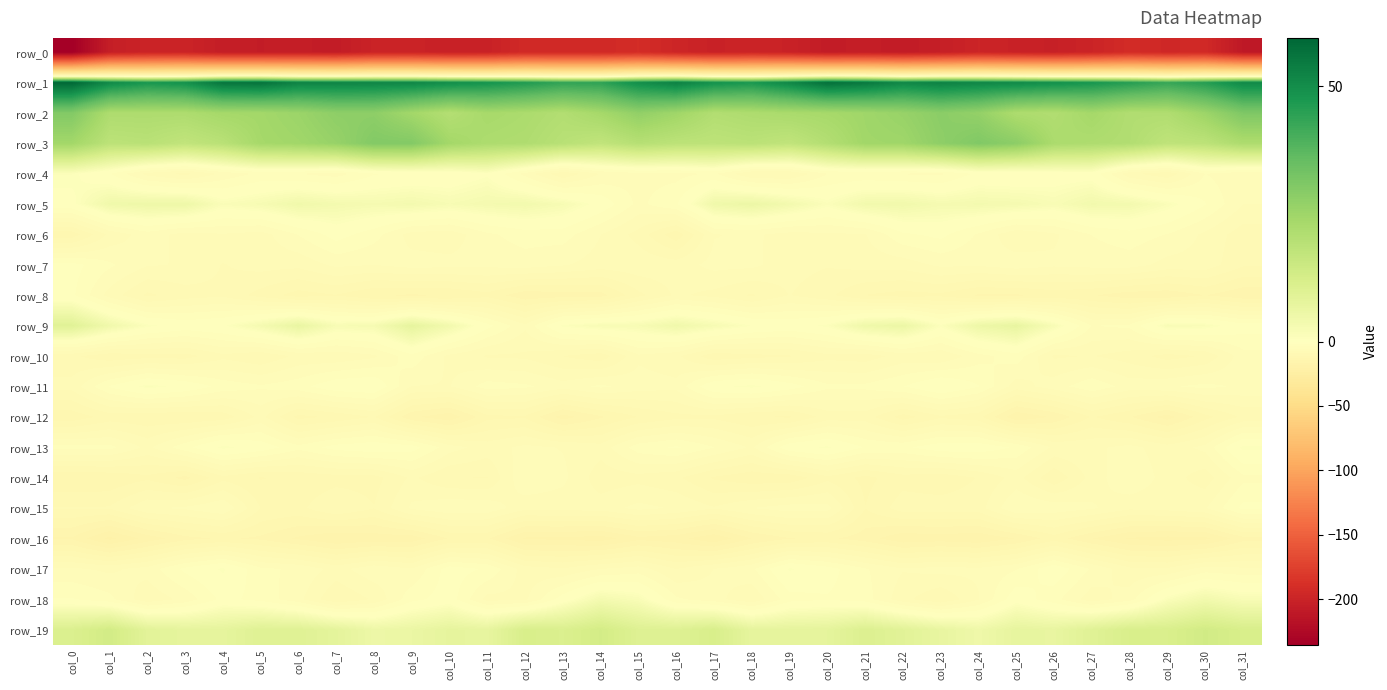

The value of row_9 at col_5 is 3.1. True or false?

True